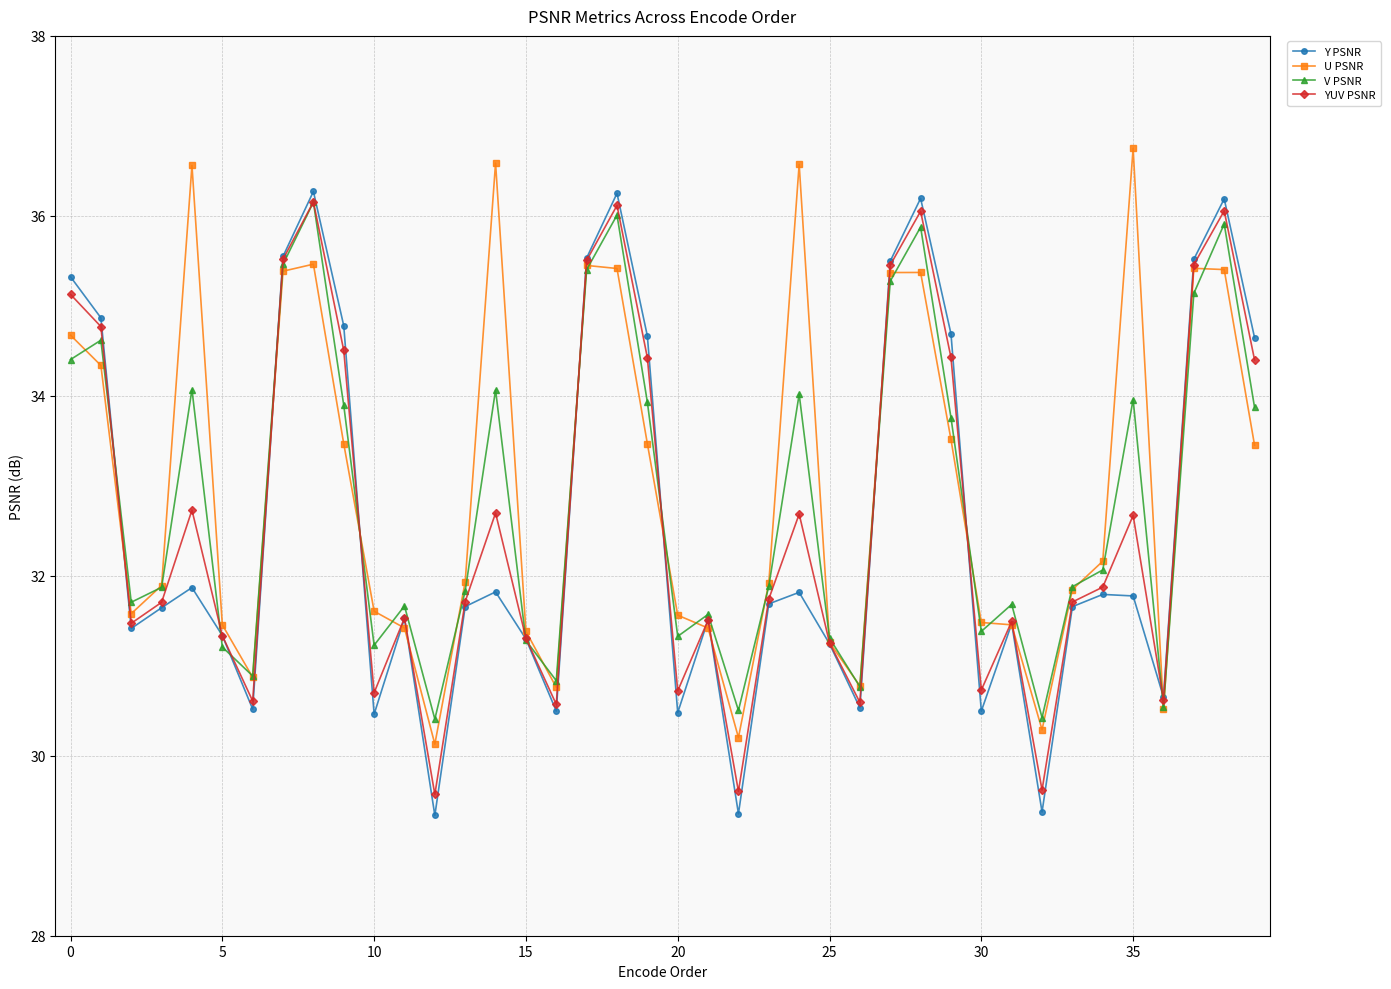

What is the maximum value shown in the chart?

36.8